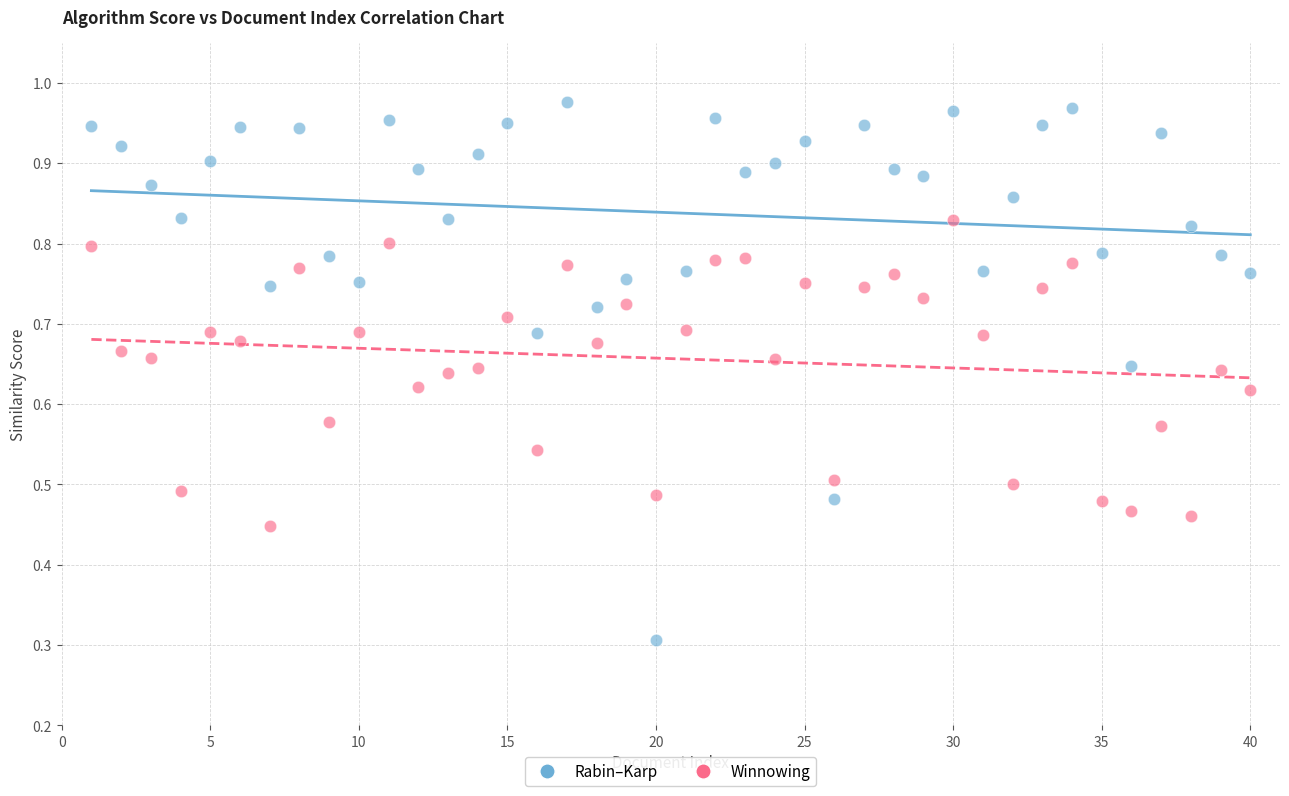

Across all series, what Y value is closest to 0?

0.3